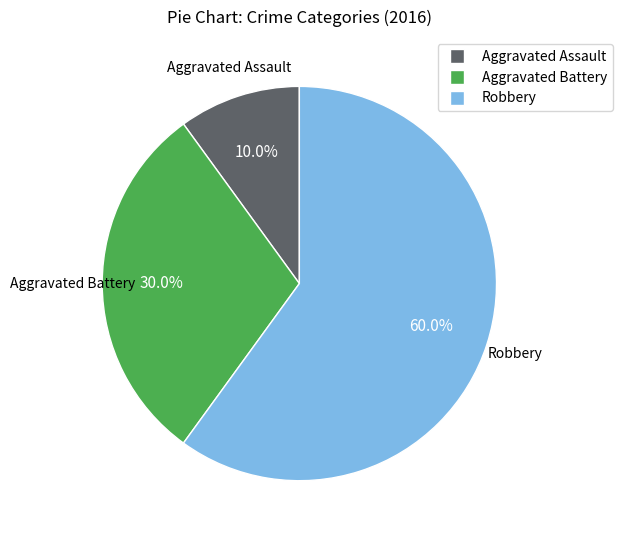

How much of the chart is everything except Robbery?

40.0%